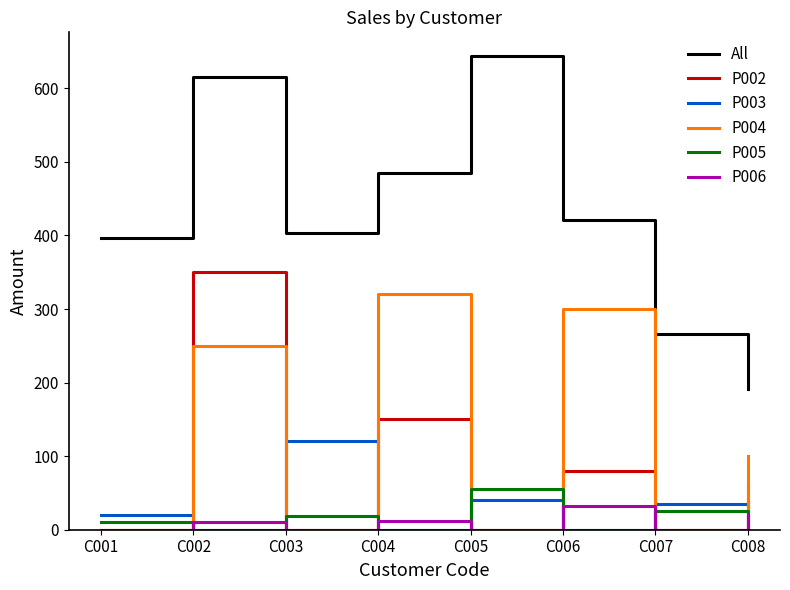

Which series has the largest range (max minus min)?

All